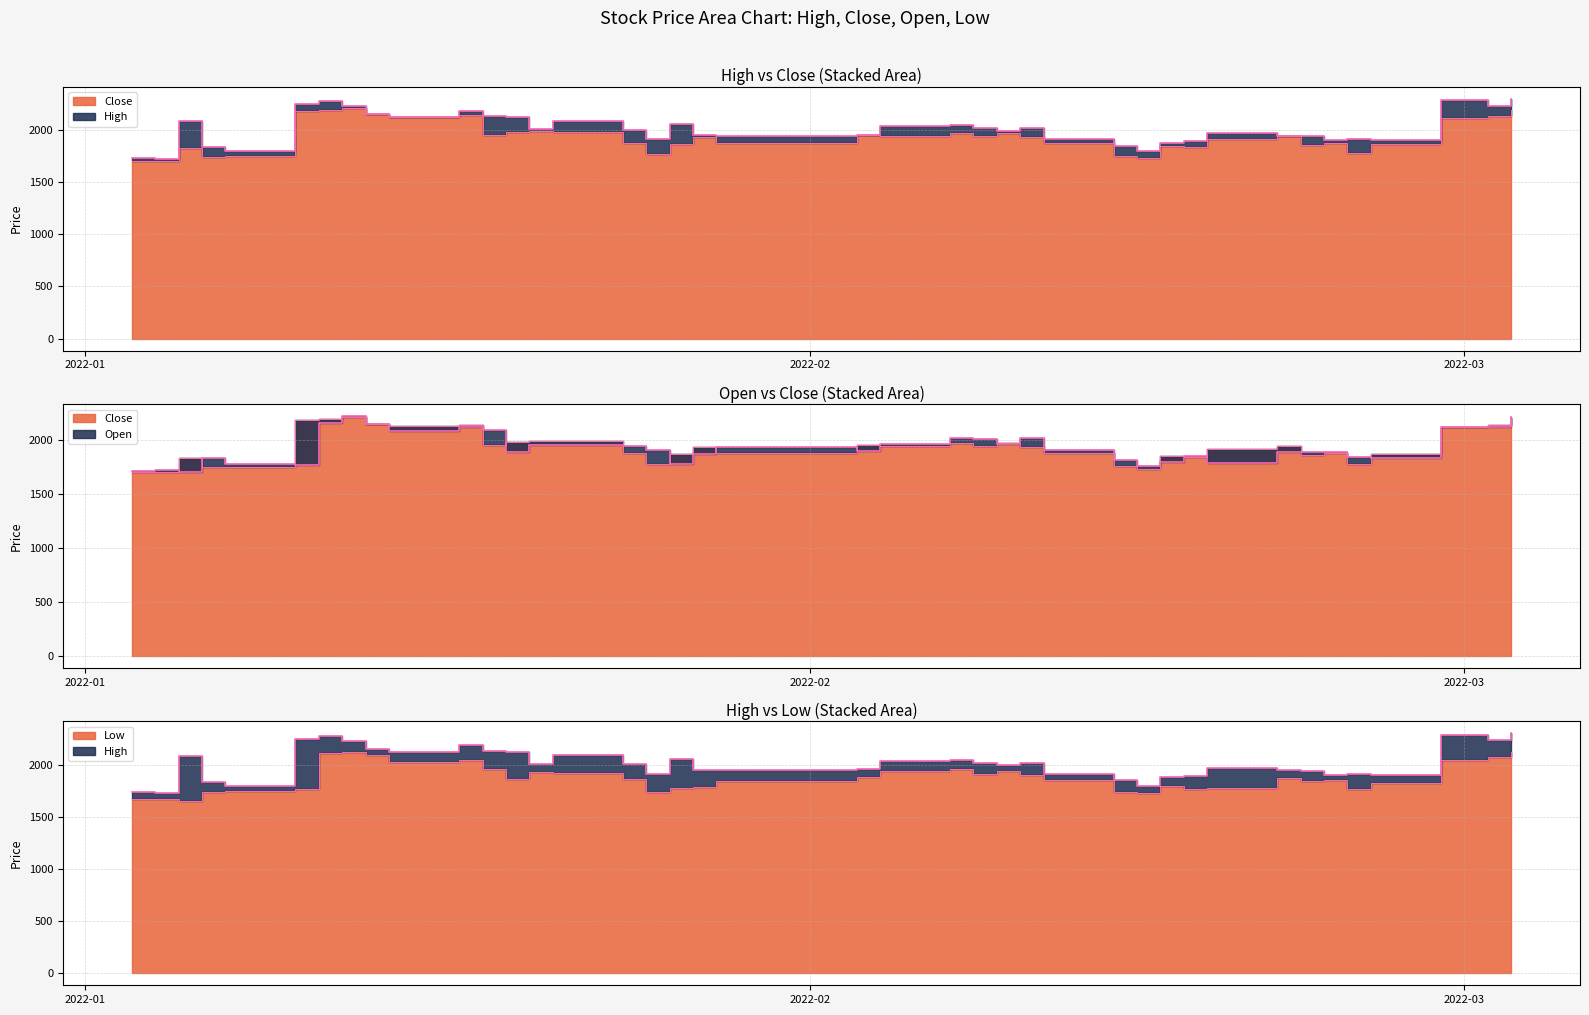

The value of Low at 2022-03-02 is 2075. True or false?

True